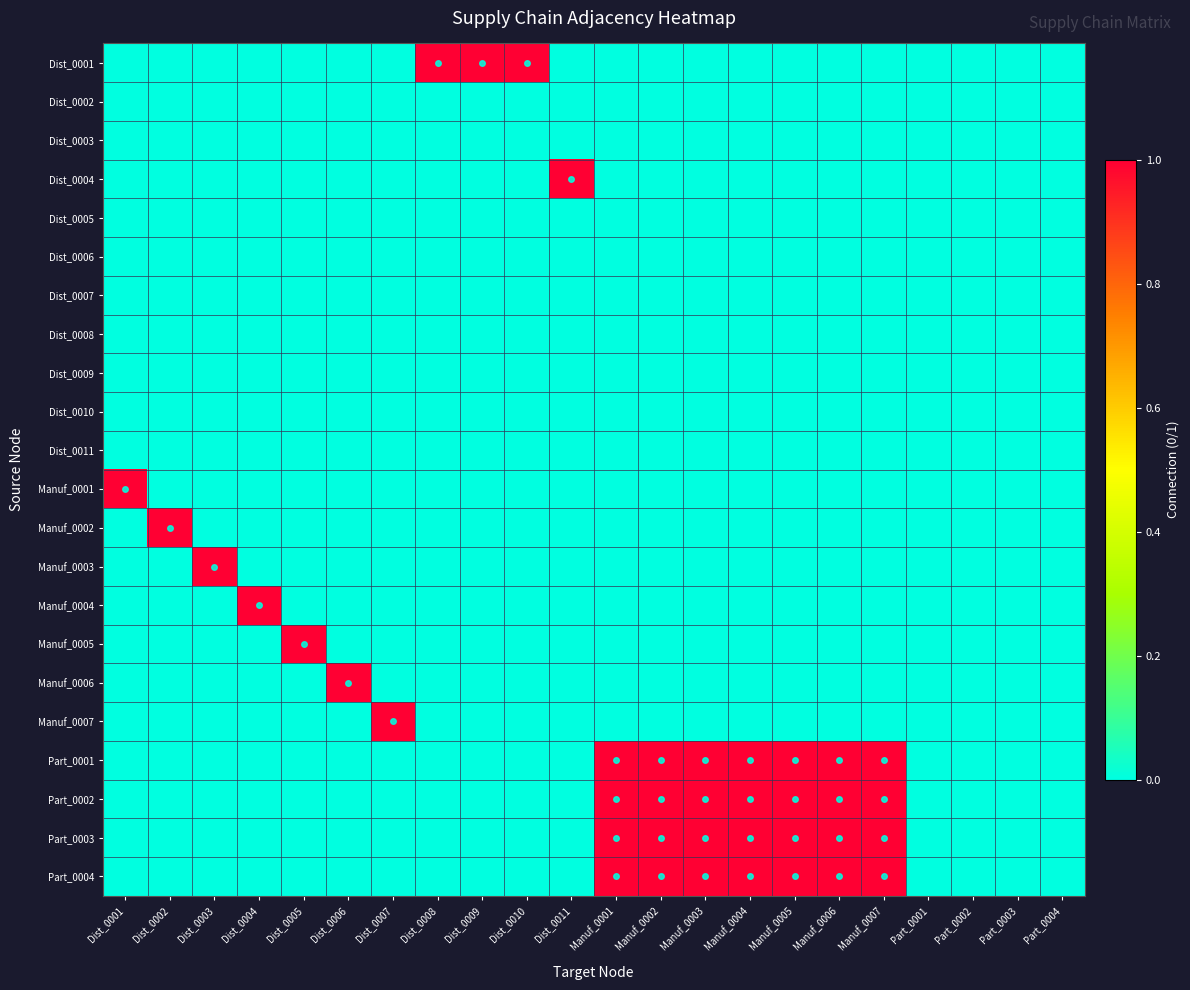

Reading left to right, extract all data points from this chart.

Dist_0001: Dist_0001=0	Dist_0002=0	Dist_0003=0	Dist_0004=0	Dist_0005=0	Dist_0006=0	Dist_0007=0	Dist_0008=1	Dist_0009=1	Dist_0010=1	Dist_0011=0	Manuf_0001=0	Manuf_0002=0	Manuf_0003=0	Manuf_0004=0	Manuf_0005=0	Manuf_0006=0	Manuf_0007=0	Part_0001=0	Part_0002=0	Part_0003=0	Part_0004=0
Dist_0002: Dist_0001=0	Dist_0002=0	Dist_0003=0	Dist_0004=0	Dist_0005=0	Dist_0006=0	Dist_0007=0	Dist_0008=0	Dist_0009=0	Dist_0010=0	Dist_0011=0	Manuf_0001=0	Manuf_0002=0	Manuf_0003=0	Manuf_0004=0	Manuf_0005=0	Manuf_0006=0	Manuf_0007=0	Part_0001=0	Part_0002=0	Part_0003=0	Part_0004=0
Dist_0003: Dist_0001=0	Dist_0002=0	Dist_0003=0	Dist_0004=0	Dist_0005=0	Dist_0006=0	Dist_0007=0	Dist_0008=0	Dist_0009=0	Dist_0010=0	Dist_0011=0	Manuf_0001=0	Manuf_0002=0	Manuf_0003=0	Manuf_0004=0	Manuf_0005=0	Manuf_0006=0	Manuf_0007=0	Part_0001=0	Part_0002=0	Part_0003=0	Part_0004=0
Dist_0004: Dist_0001=0	Dist_0002=0	Dist_0003=0	Dist_0004=0	Dist_0005=0	Dist_0006=0	Dist_0007=0	Dist_0008=0	Dist_0009=0	Dist_0010=0	Dist_0011=1	Manuf_0001=0	Manuf_0002=0	Manuf_0003=0	Manuf_0004=0	Manuf_0005=0	Manuf_0006=0	Manuf_0007=0	Part_0001=0	Part_0002=0	Part_0003=0	Part_0004=0
Dist_0005: Dist_0001=0	Dist_0002=0	Dist_0003=0	Dist_0004=0	Dist_0005=0	Dist_0006=0	Dist_0007=0	Dist_0008=0	Dist_0009=0	Dist_0010=0	Dist_0011=0	Manuf_0001=0	Manuf_0002=0	Manuf_0003=0	Manuf_0004=0	Manuf_0005=0	Manuf_0006=0	Manuf_0007=0	Part_0001=0	Part_0002=0	Part_0003=0	Part_0004=0
Dist_0006: Dist_0001=0	Dist_0002=0	Dist_0003=0	Dist_0004=0	Dist_0005=0	Dist_0006=0	Dist_0007=0	Dist_0008=0	Dist_0009=0	Dist_0010=0	Dist_0011=0	Manuf_0001=0	Manuf_0002=0	Manuf_0003=0	Manuf_0004=0	Manuf_0005=0	Manuf_0006=0	Manuf_0007=0	Part_0001=0	Part_0002=0	Part_0003=0	Part_0004=0
Dist_0007: Dist_0001=0	Dist_0002=0	Dist_0003=0	Dist_0004=0	Dist_0005=0	Dist_0006=0	Dist_0007=0	Dist_0008=0	Dist_0009=0	Dist_0010=0	Dist_0011=0	Manuf_0001=0	Manuf_0002=0	Manuf_0003=0	Manuf_0004=0	Manuf_0005=0	Manuf_0006=0	Manuf_0007=0	Part_0001=0	Part_0002=0	Part_0003=0	Part_0004=0
Dist_0008: Dist_0001=0	Dist_0002=0	Dist_0003=0	Dist_0004=0	Dist_0005=0	Dist_0006=0	Dist_0007=0	Dist_0008=0	Dist_0009=0	Dist_0010=0	Dist_0011=0	Manuf_0001=0	Manuf_0002=0	Manuf_0003=0	Manuf_0004=0	Manuf_0005=0	Manuf_0006=0	Manuf_0007=0	Part_0001=0	Part_0002=0	Part_0003=0	Part_0004=0
Dist_0009: Dist_0001=0	Dist_0002=0	Dist_0003=0	Dist_0004=0	Dist_0005=0	Dist_0006=0	Dist_0007=0	Dist_0008=0	Dist_0009=0	Dist_0010=0	Dist_0011=0	Manuf_0001=0	Manuf_0002=0	Manuf_0003=0	Manuf_0004=0	Manuf_0005=0	Manuf_0006=0	Manuf_0007=0	Part_0001=0	Part_0002=0	Part_0003=0	Part_0004=0
Dist_0010: Dist_0001=0	Dist_0002=0	Dist_0003=0	Dist_0004=0	Dist_0005=0	Dist_0006=0	Dist_0007=0	Dist_0008=0	Dist_0009=0	Dist_0010=0	Dist_0011=0	Manuf_0001=0	Manuf_0002=0	Manuf_0003=0	Manuf_0004=0	Manuf_0005=0	Manuf_0006=0	Manuf_0007=0	Part_0001=0	Part_0002=0	Part_0003=0	Part_0004=0
Dist_0011: Dist_0001=0	Dist_0002=0	Dist_0003=0	Dist_0004=0	Dist_0005=0	Dist_0006=0	Dist_0007=0	Dist_0008=0	Dist_0009=0	Dist_0010=0	Dist_0011=0	Manuf_0001=0	Manuf_0002=0	Manuf_0003=0	Manuf_0004=0	Manuf_0005=0	Manuf_0006=0	Manuf_0007=0	Part_0001=0	Part_0002=0	Part_0003=0	Part_0004=0
Manuf_0001: Dist_0001=1	Dist_0002=0	Dist_0003=0	Dist_0004=0	Dist_0005=0	Dist_0006=0	Dist_0007=0	Dist_0008=0	Dist_0009=0	Dist_0010=0	Dist_0011=0	Manuf_0001=0	Manuf_0002=0	Manuf_0003=0	Manuf_0004=0	Manuf_0005=0	Manuf_0006=0	Manuf_0007=0	Part_0001=0	Part_0002=0	Part_0003=0	Part_0004=0
Manuf_0002: Dist_0001=0	Dist_0002=1	Dist_0003=0	Dist_0004=0	Dist_0005=0	Dist_0006=0	Dist_0007=0	Dist_0008=0	Dist_0009=0	Dist_0010=0	Dist_0011=0	Manuf_0001=0	Manuf_0002=0	Manuf_0003=0	Manuf_0004=0	Manuf_0005=0	Manuf_0006=0	Manuf_0007=0	Part_0001=0	Part_0002=0	Part_0003=0	Part_0004=0
Manuf_0003: Dist_0001=0	Dist_0002=0	Dist_0003=1	Dist_0004=0	Dist_0005=0	Dist_0006=0	Dist_0007=0	Dist_0008=0	Dist_0009=0	Dist_0010=0	Dist_0011=0	Manuf_0001=0	Manuf_0002=0	Manuf_0003=0	Manuf_0004=0	Manuf_0005=0	Manuf_0006=0	Manuf_0007=0	Part_0001=0	Part_0002=0	Part_0003=0	Part_0004=0
Manuf_0004: Dist_0001=0	Dist_0002=0	Dist_0003=0	Dist_0004=1	Dist_0005=0	Dist_0006=0	Dist_0007=0	Dist_0008=0	Dist_0009=0	Dist_0010=0	Dist_0011=0	Manuf_0001=0	Manuf_0002=0	Manuf_0003=0	Manuf_0004=0	Manuf_0005=0	Manuf_0006=0	Manuf_0007=0	Part_0001=0	Part_0002=0	Part_0003=0	Part_0004=0
Manuf_0005: Dist_0001=0	Dist_0002=0	Dist_0003=0	Dist_0004=0	Dist_0005=1	Dist_0006=0	Dist_0007=0	Dist_0008=0	Dist_0009=0	Dist_0010=0	Dist_0011=0	Manuf_0001=0	Manuf_0002=0	Manuf_0003=0	Manuf_0004=0	Manuf_0005=0	Manuf_0006=0	Manuf_0007=0	Part_0001=0	Part_0002=0	Part_0003=0	Part_0004=0
Manuf_0006: Dist_0001=0	Dist_0002=0	Dist_0003=0	Dist_0004=0	Dist_0005=0	Dist_0006=1	Dist_0007=0	Dist_0008=0	Dist_0009=0	Dist_0010=0	Dist_0011=0	Manuf_0001=0	Manuf_0002=0	Manuf_0003=0	Manuf_0004=0	Manuf_0005=0	Manuf_0006=0	Manuf_0007=0	Part_0001=0	Part_0002=0	Part_0003=0	Part_0004=0
Manuf_0007: Dist_0001=0	Dist_0002=0	Dist_0003=0	Dist_0004=0	Dist_0005=0	Dist_0006=0	Dist_0007=1	Dist_0008=0	Dist_0009=0	Dist_0010=0	Dist_0011=0	Manuf_0001=0	Manuf_0002=0	Manuf_0003=0	Manuf_0004=0	Manuf_0005=0	Manuf_0006=0	Manuf_0007=0	Part_0001=0	Part_0002=0	Part_0003=0	Part_0004=0
Part_0001: Dist_0001=0	Dist_0002=0	Dist_0003=0	Dist_0004=0	Dist_0005=0	Dist_0006=0	Dist_0007=0	Dist_0008=0	Dist_0009=0	Dist_0010=0	Dist_0011=0	Manuf_0001=1	Manuf_0002=1	Manuf_0003=1	Manuf_0004=1	Manuf_0005=1	Manuf_0006=1	Manuf_0007=1	Part_0001=0	Part_0002=0	Part_0003=0	Part_0004=0
Part_0002: Dist_0001=0	Dist_0002=0	Dist_0003=0	Dist_0004=0	Dist_0005=0	Dist_0006=0	Dist_0007=0	Dist_0008=0	Dist_0009=0	Dist_0010=0	Dist_0011=0	Manuf_0001=1	Manuf_0002=1	Manuf_0003=1	Manuf_0004=1	Manuf_0005=1	Manuf_0006=1	Manuf_0007=1	Part_0001=0	Part_0002=0	Part_0003=0	Part_0004=0
Part_0003: Dist_0001=0	Dist_0002=0	Dist_0003=0	Dist_0004=0	Dist_0005=0	Dist_0006=0	Dist_0007=0	Dist_0008=0	Dist_0009=0	Dist_0010=0	Dist_0011=0	Manuf_0001=1	Manuf_0002=1	Manuf_0003=1	Manuf_0004=1	Manuf_0005=1	Manuf_0006=1	Manuf_0007=1	Part_0001=0	Part_0002=0	Part_0003=0	Part_0004=0
Part_0004: Dist_0001=0	Dist_0002=0	Dist_0003=0	Dist_0004=0	Dist_0005=0	Dist_0006=0	Dist_0007=0	Dist_0008=0	Dist_0009=0	Dist_0010=0	Dist_0011=0	Manuf_0001=1	Manuf_0002=1	Manuf_0003=1	Manuf_0004=1	Manuf_0005=1	Manuf_0006=1	Manuf_0007=1	Part_0001=0	Part_0002=0	Part_0003=0	Part_0004=0